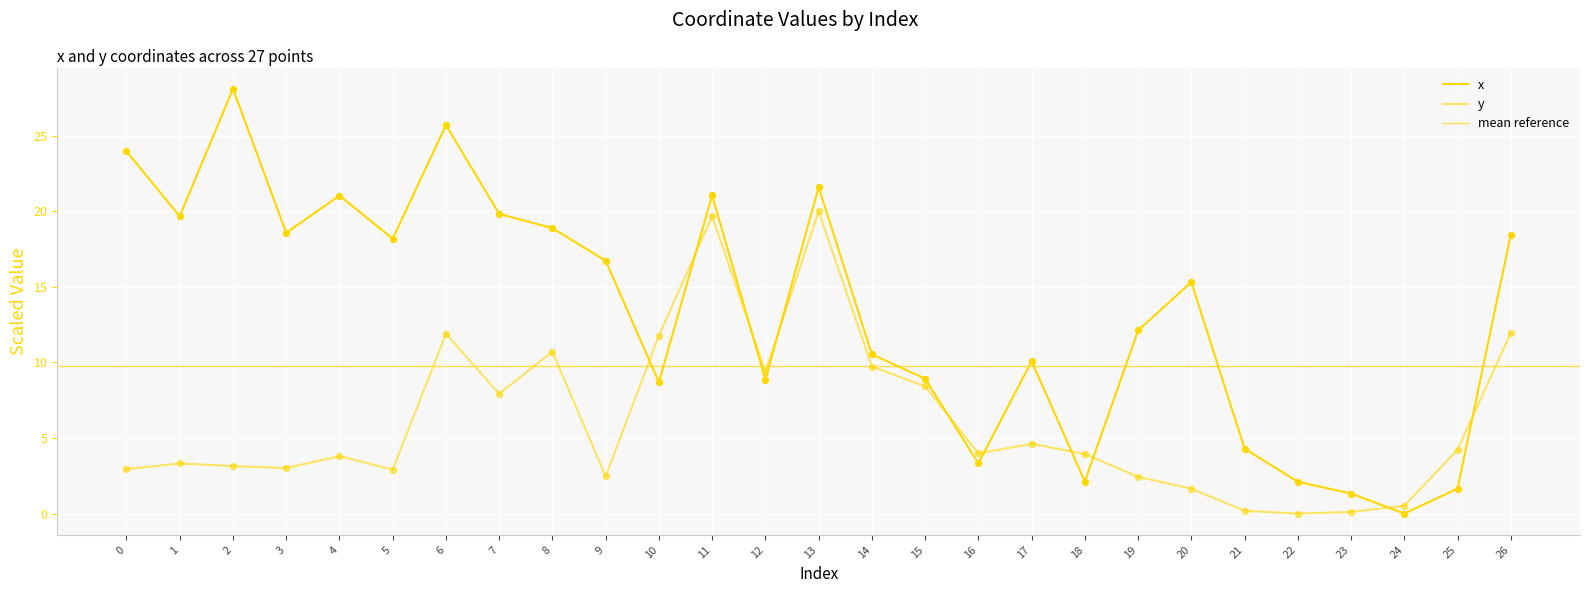

What is the total value across all series at 14?

20.3